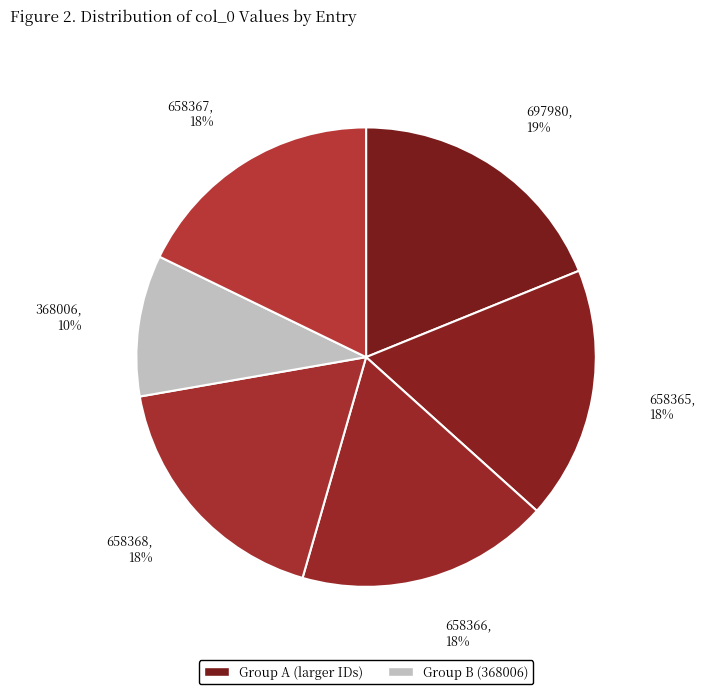

Is it true that 658366 is 28% of the pie?

False